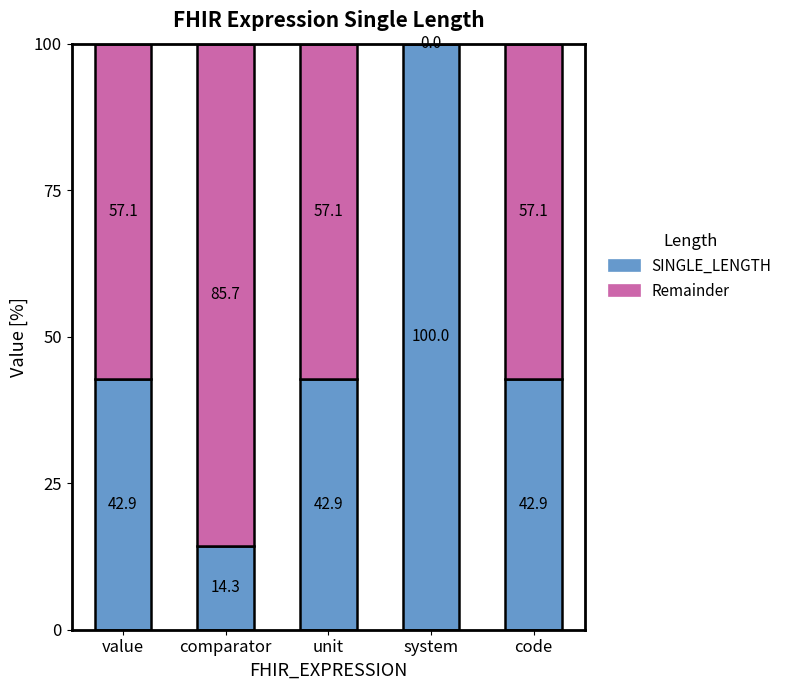

What is the total value across all series at system?

100.0